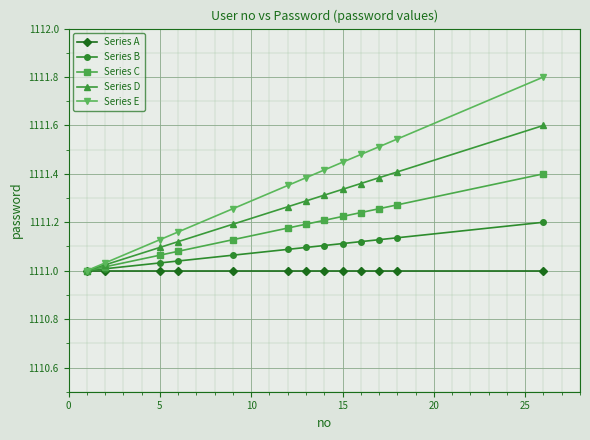

List the series in order of their peak value, lowest first.

Series A, Series B, Series C, Series D, Series E